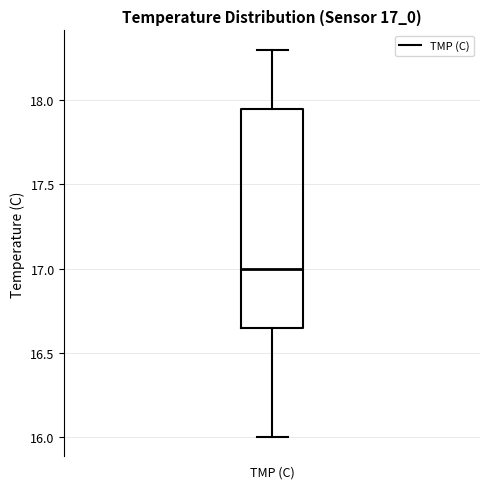

Read this box plot against the y-axis: the position of the median line, the range covered by the box, and the ends of both whiskers. The values are not printed on the chart, so give them approximately, as read against the axis.

median 17.00, box 16.65 to 17.95, whiskers 16.00 to 18.30